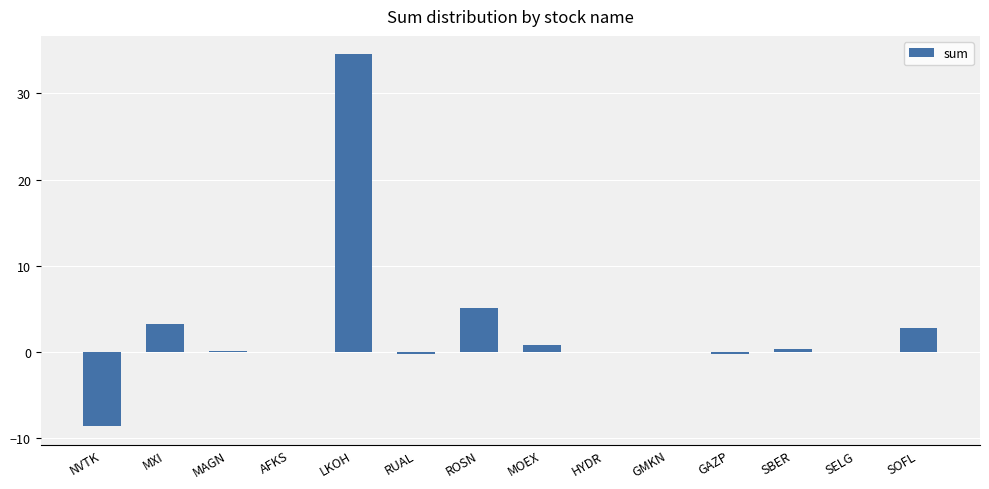

Is it true that the value at SBER is 0.4?

True